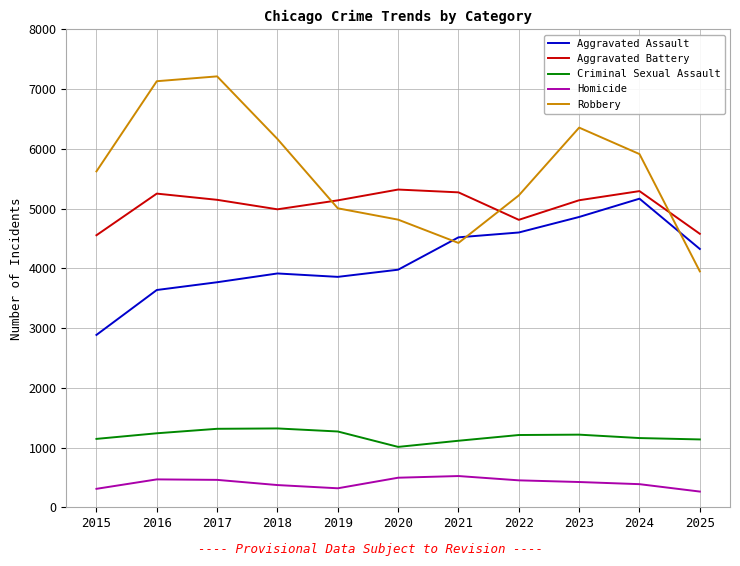

List the labels in order of Robbery value, smallest first.

2025, 2021, 2020, 2019, 2022, 2015, 2024, 2018, 2023, 2016, 2017